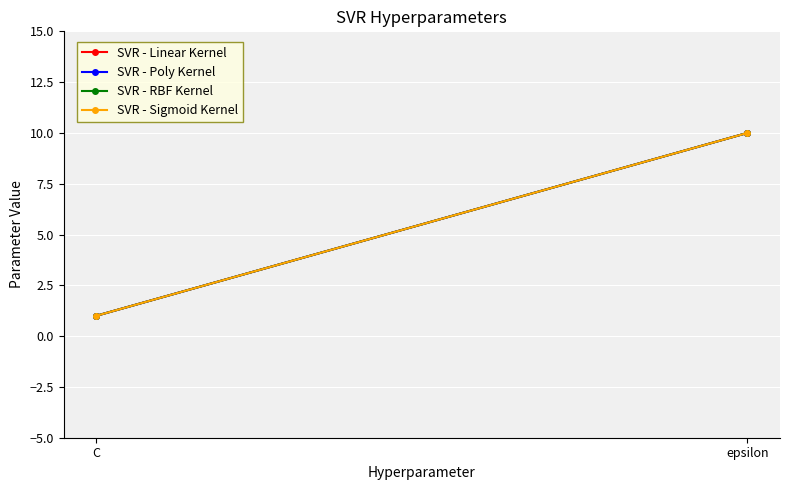

What position from the left is C?

1